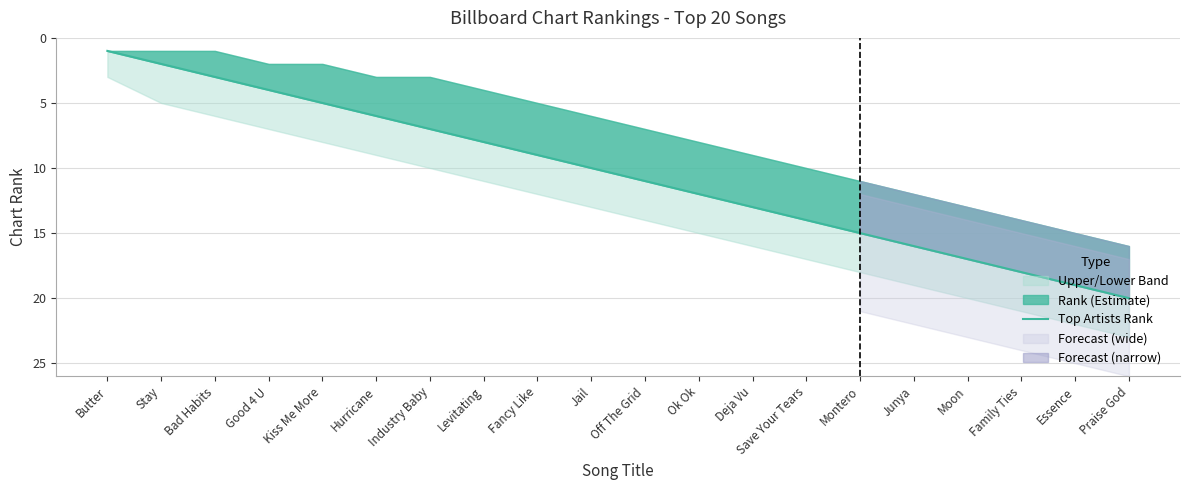

List the labels in order of value, largest first.

Praise God, Essence, Family Ties, Moon, Junya, Montero, Save Your Tears, Deja Vu, Ok Ok, Off The Grid, Jail, Fancy Like, Levitating, Industry Baby, Hurricane, Kiss Me More, Good 4 U, Bad Habits, Stay, Butter